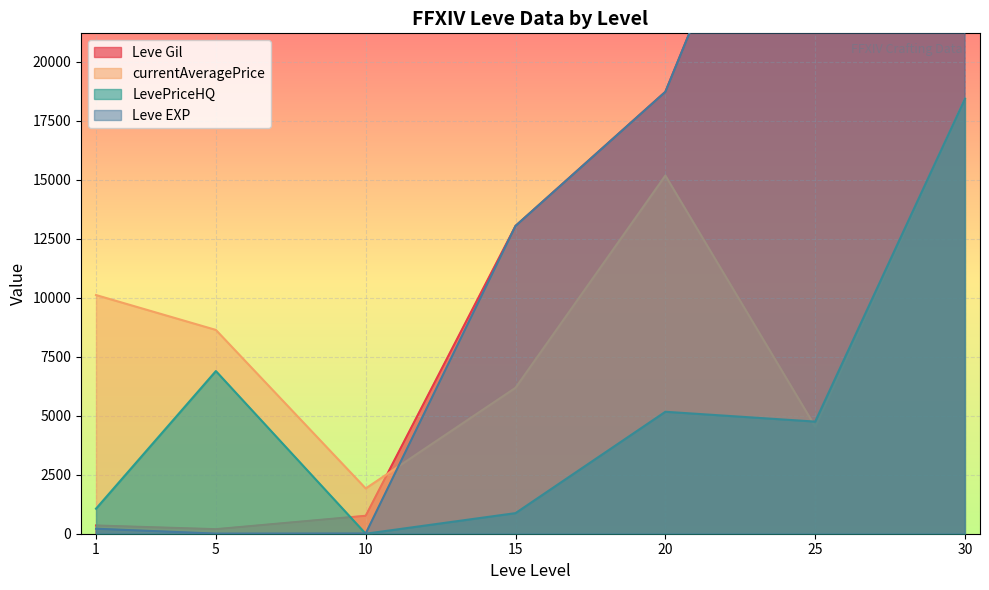

How many data points in Leve EXP are above 13040?

3